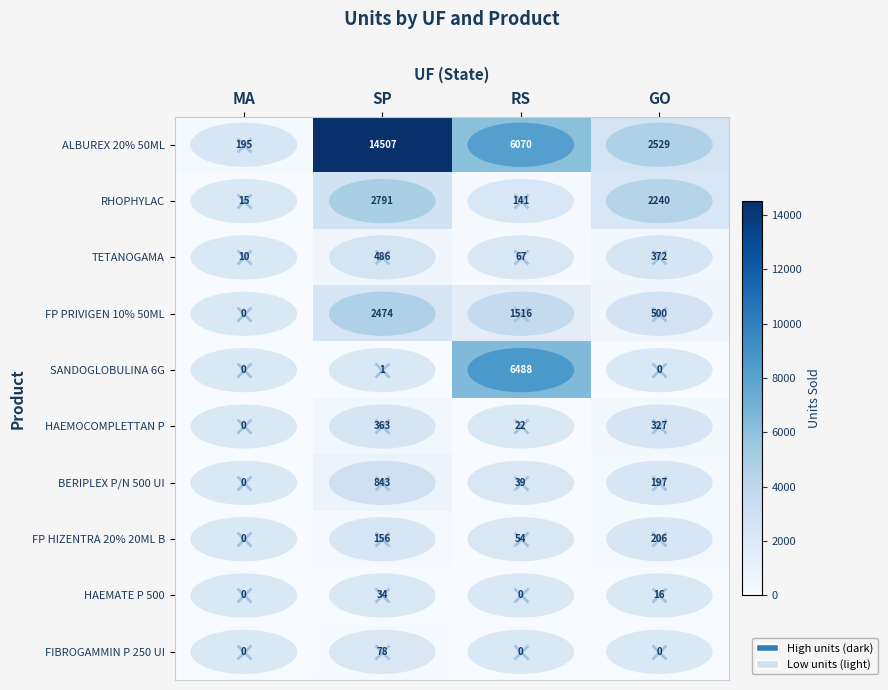

Which series changed the most between SP and RS?

ALBUREX 20% 50ML